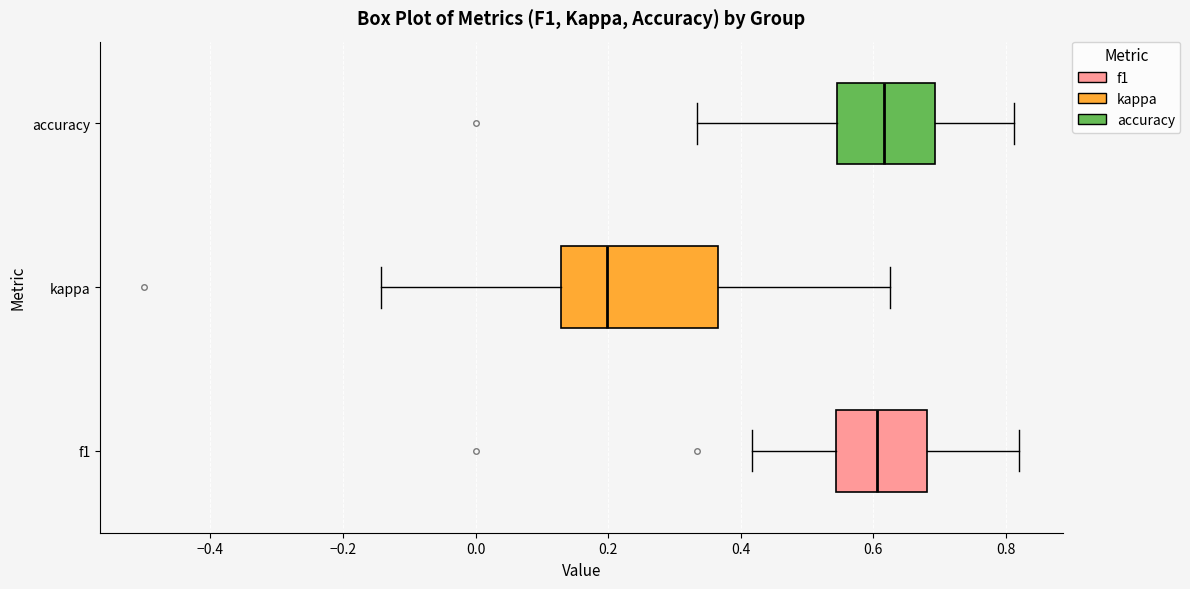

Reading bottom to top, transcribe this box plot: for each box, give where its median line is, the range the box spans, and where its two whiskers end, as read against the x-axis. The values are not printed on the chart, so give them approximately, as read against the axis.

f1: median 0.60, box 0.54 to 0.68, whiskers 0.42 to 0.82
kappa: median 0.20, box 0.12 to 0.36, whiskers -0.14 to 0.62
accuracy: median 0.62, box 0.54 to 0.70, whiskers 0.34 to 0.82